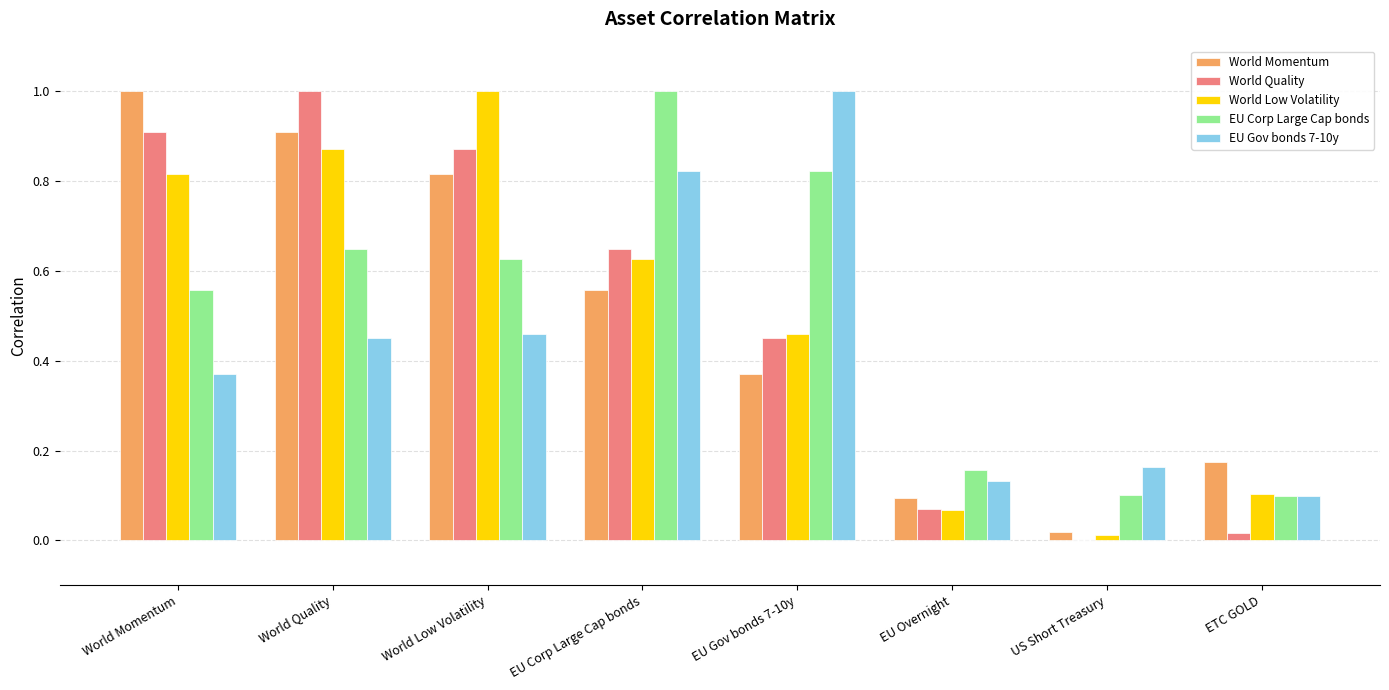

True or false: EU Corp Large Cap bonds has a value of 0.9 at World Quality.

False